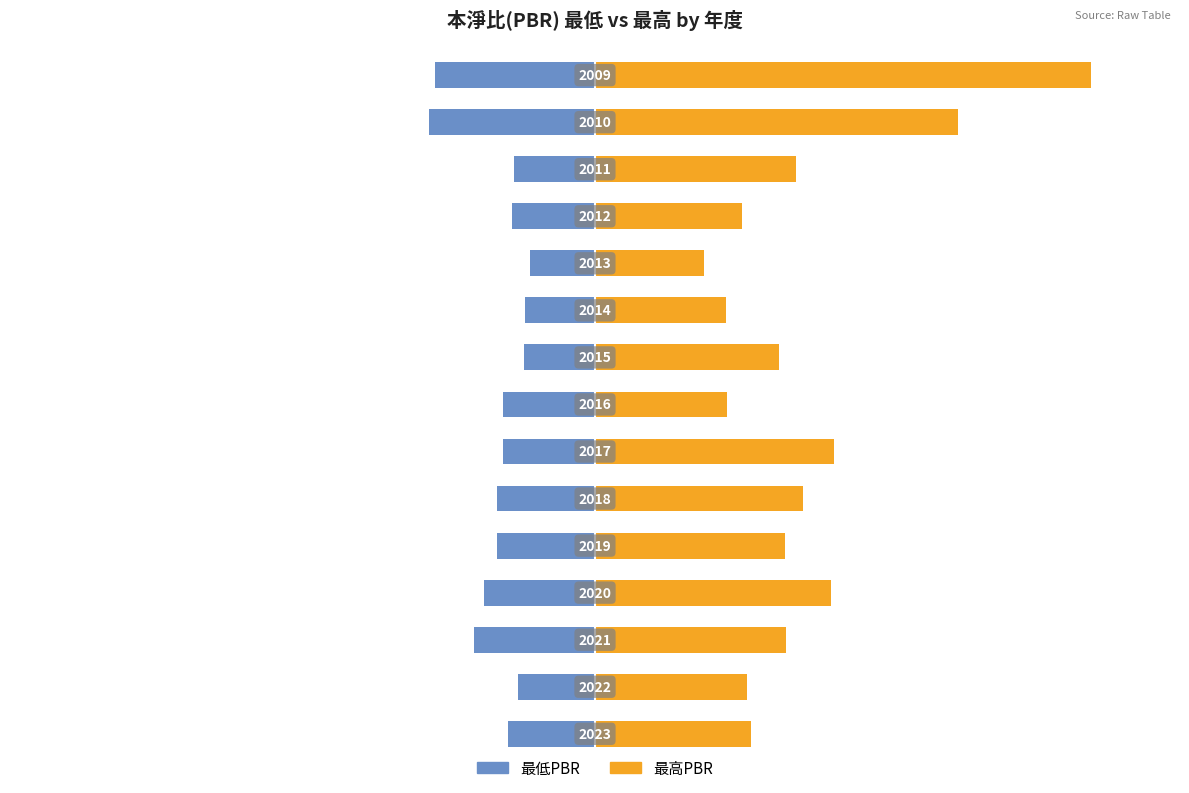

Are the bars grouped side by side (vs. stacked)?

Yes